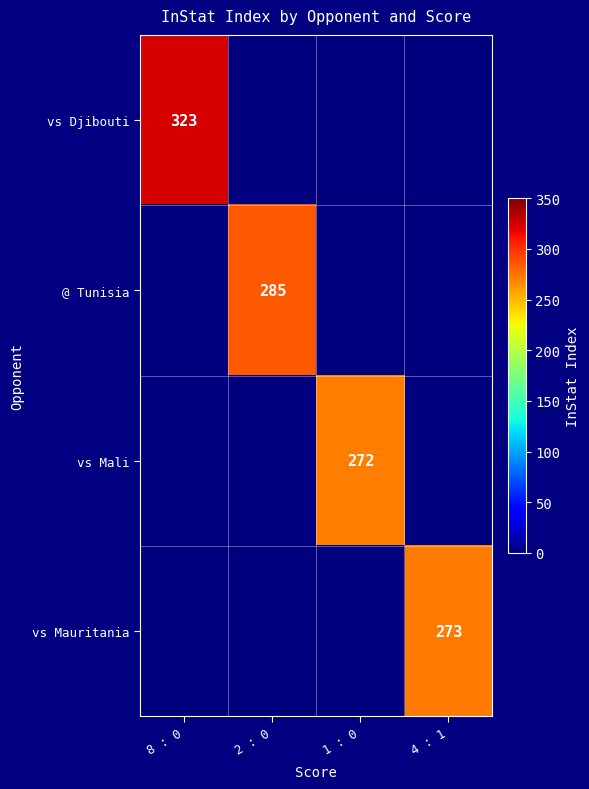

The value of vs Mali at 1 : 0 is 272. True or false?

True